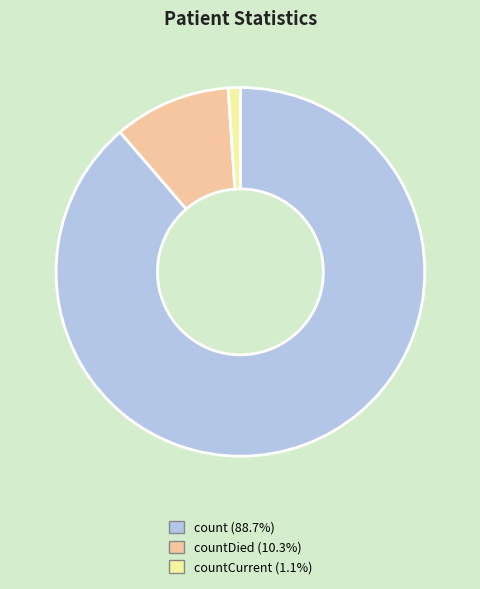

Does any single category account for the majority?

Yes